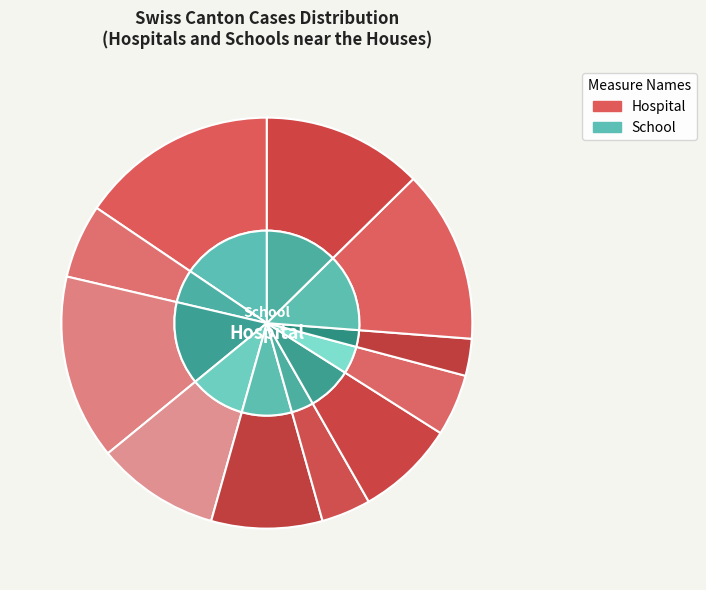

To the nearest percent, what is the average slice percentage?

9%